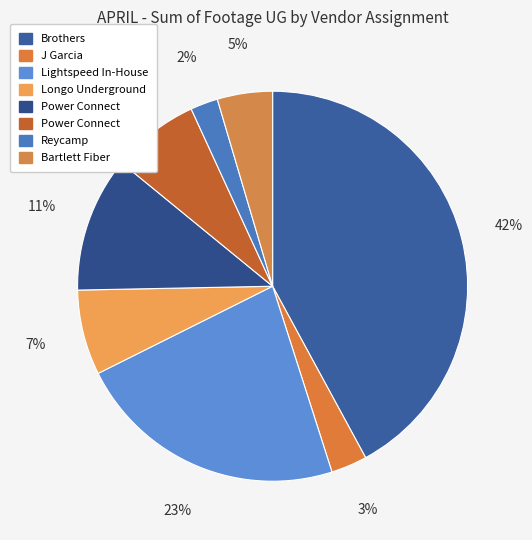

Rank the categories by value from lowest to highest.

Reycamp, J Garcia, Bartlett Fiber, Longo Underground, Power Connect , Power Connect, Lightspeed In-House, Brothers